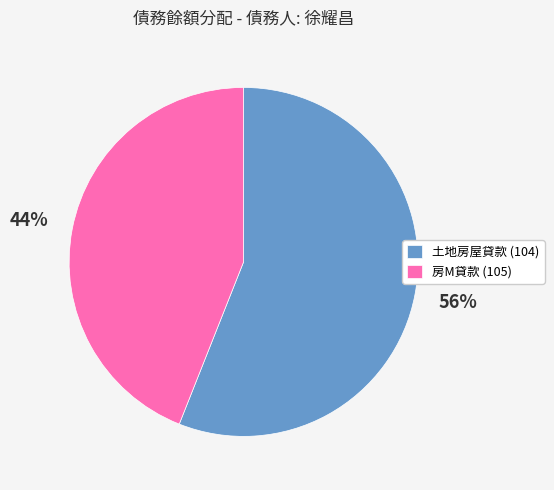

To the nearest percent, what portion does 土地房屋貸款 (104) represent?

56%